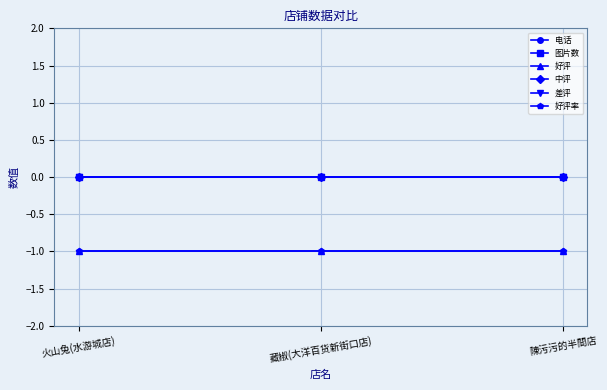

Does the chart have visible grid lines?

Yes